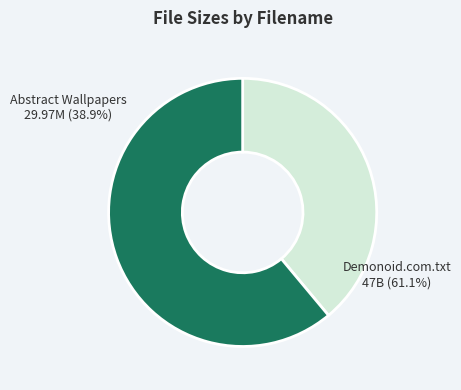

Is Torrent downloaded from Demonoid.com.txt the majority of the pie?

Yes